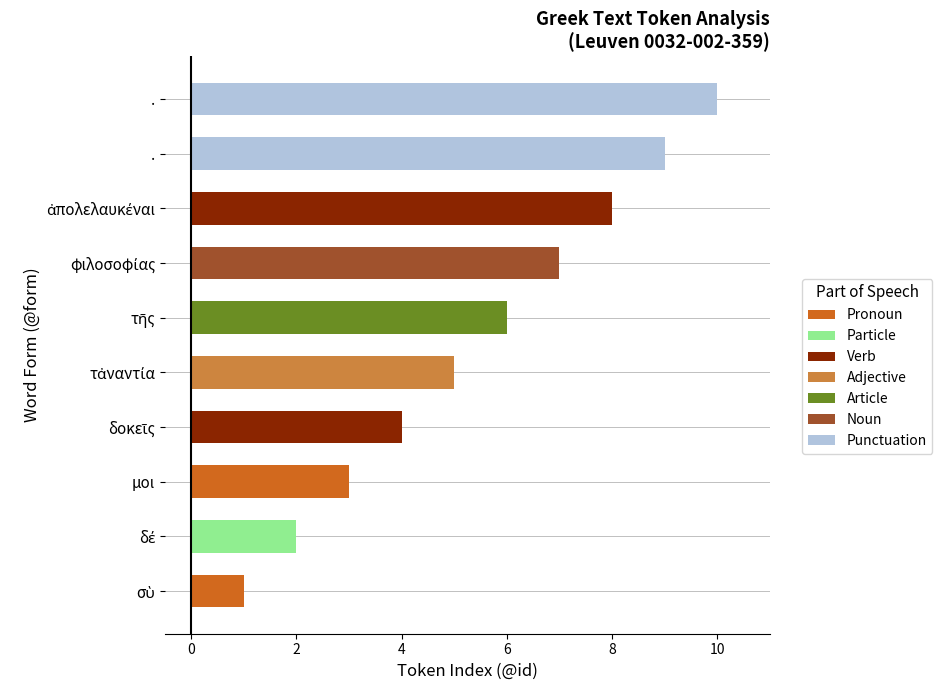

How many Part of Speech values are between 3 and 8?

6